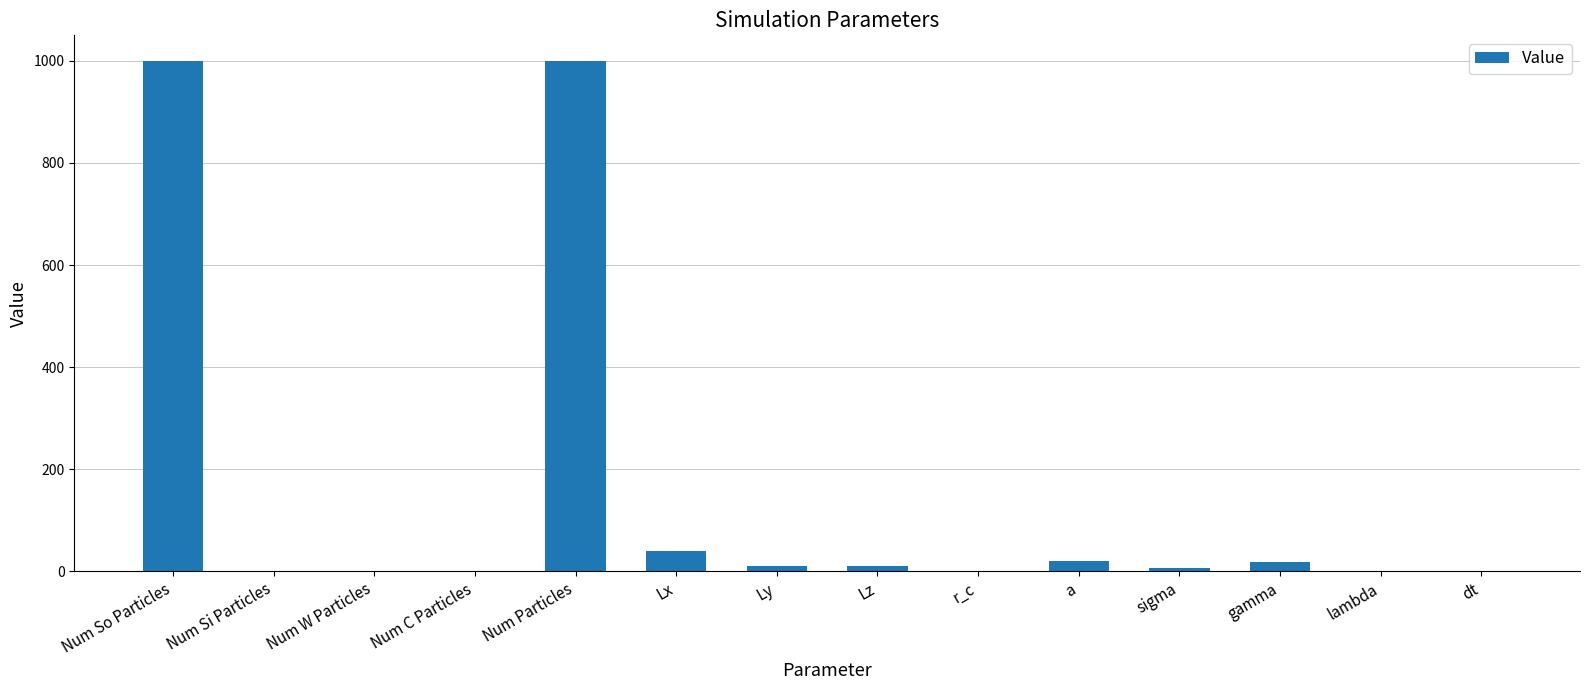

Between gamma and Num C Particles, which is larger?

gamma